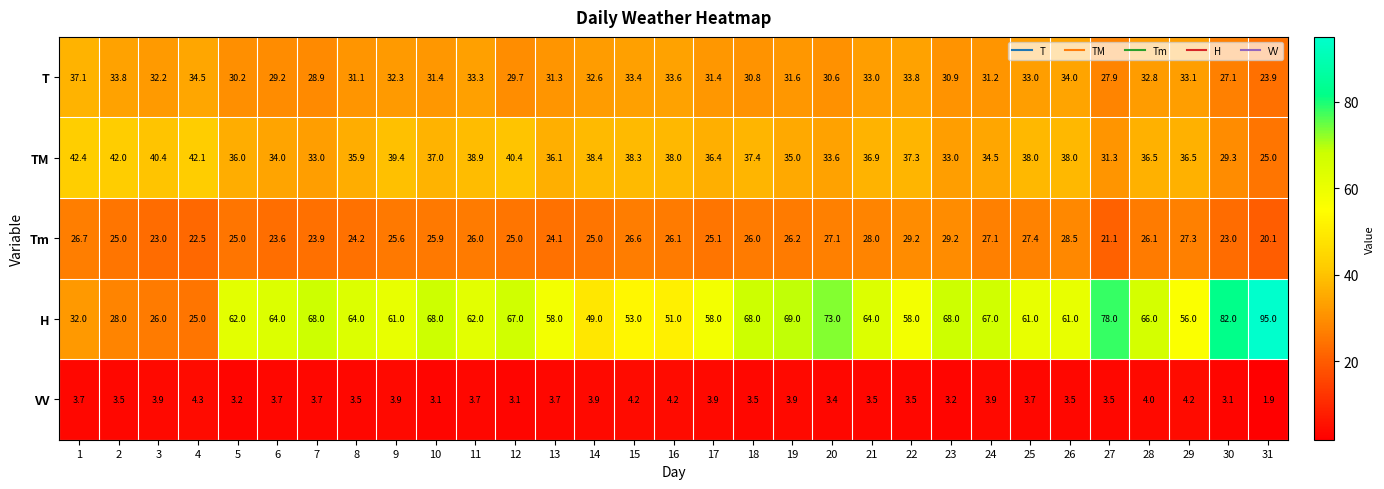

What is the sum of the H values at 18 and 12?

135.0